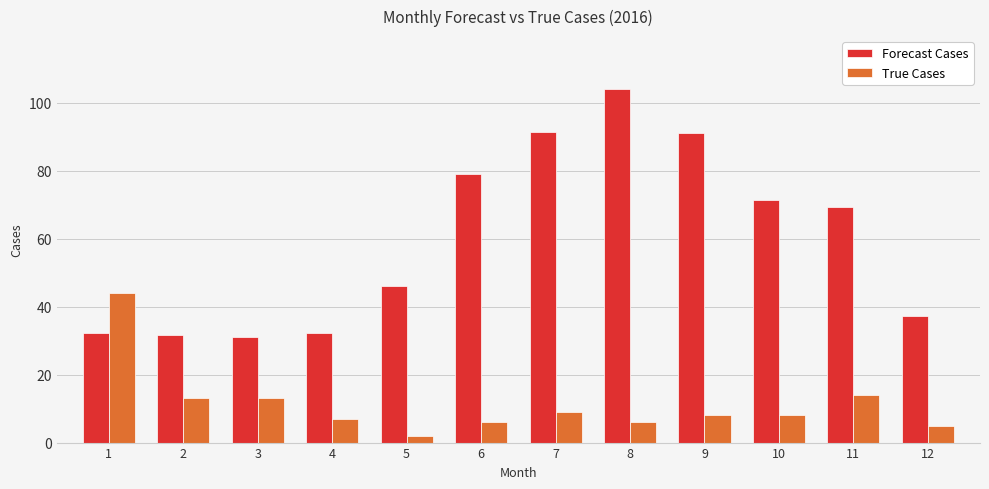

What are all the series names shown in the legend?

Forecast Cases, True Cases